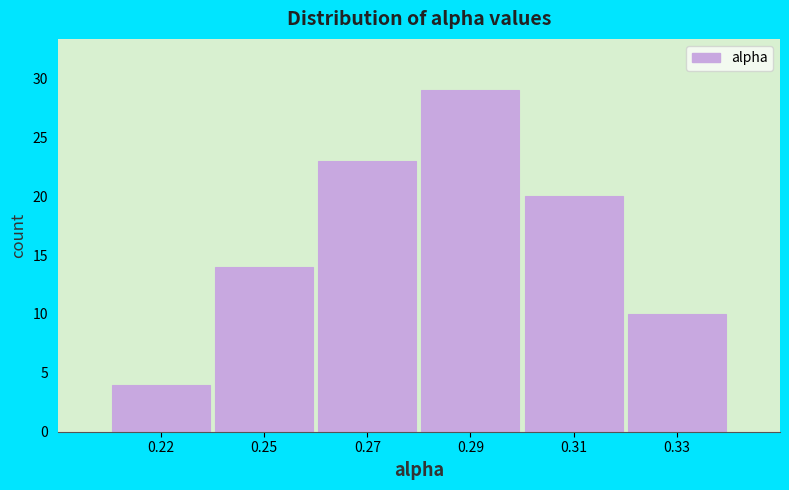

Reading left to right, transcribe all the data shown in this chart.

4	14	23	29	20	10